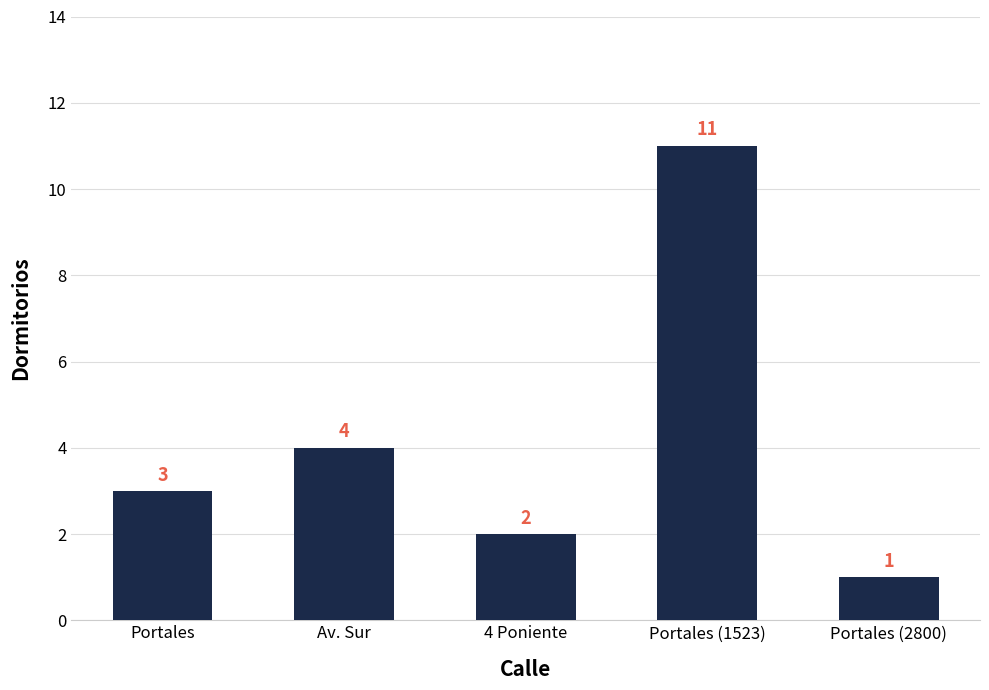

At which label is the value closest to 6?

Av. Sur